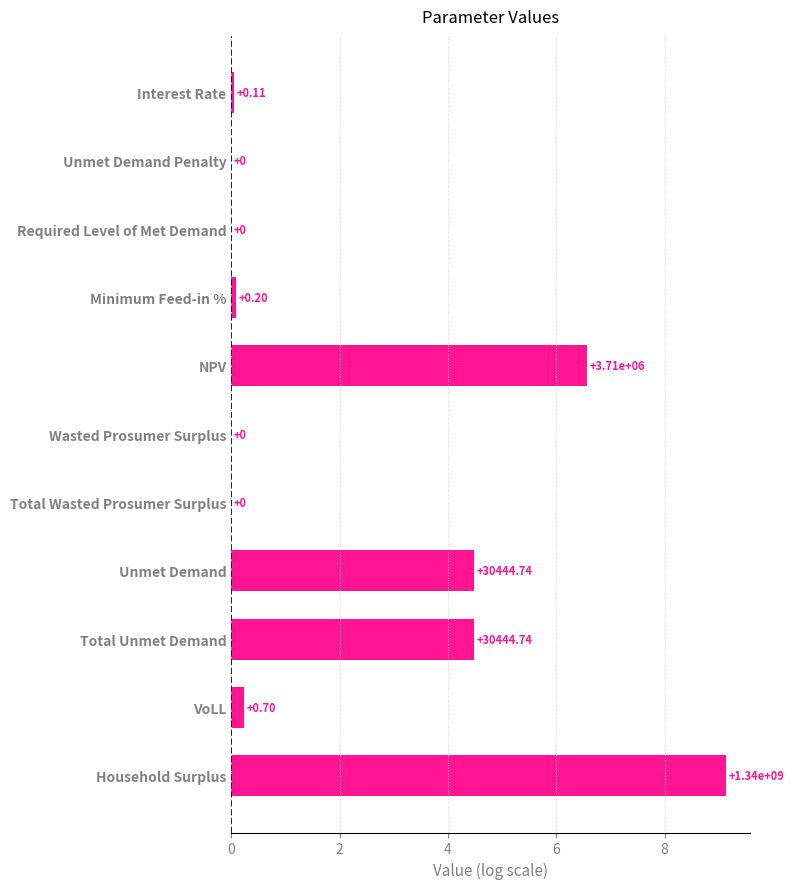

Which category has the highest value across all series?

Household Surplus